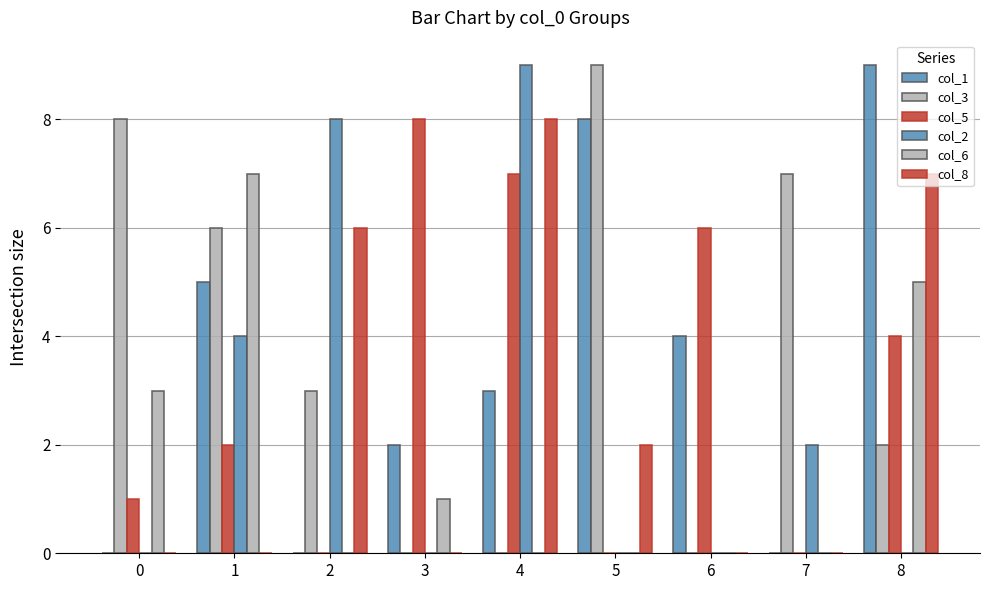

What is the difference between the second highest and second lowest values in the col_2 series?

8